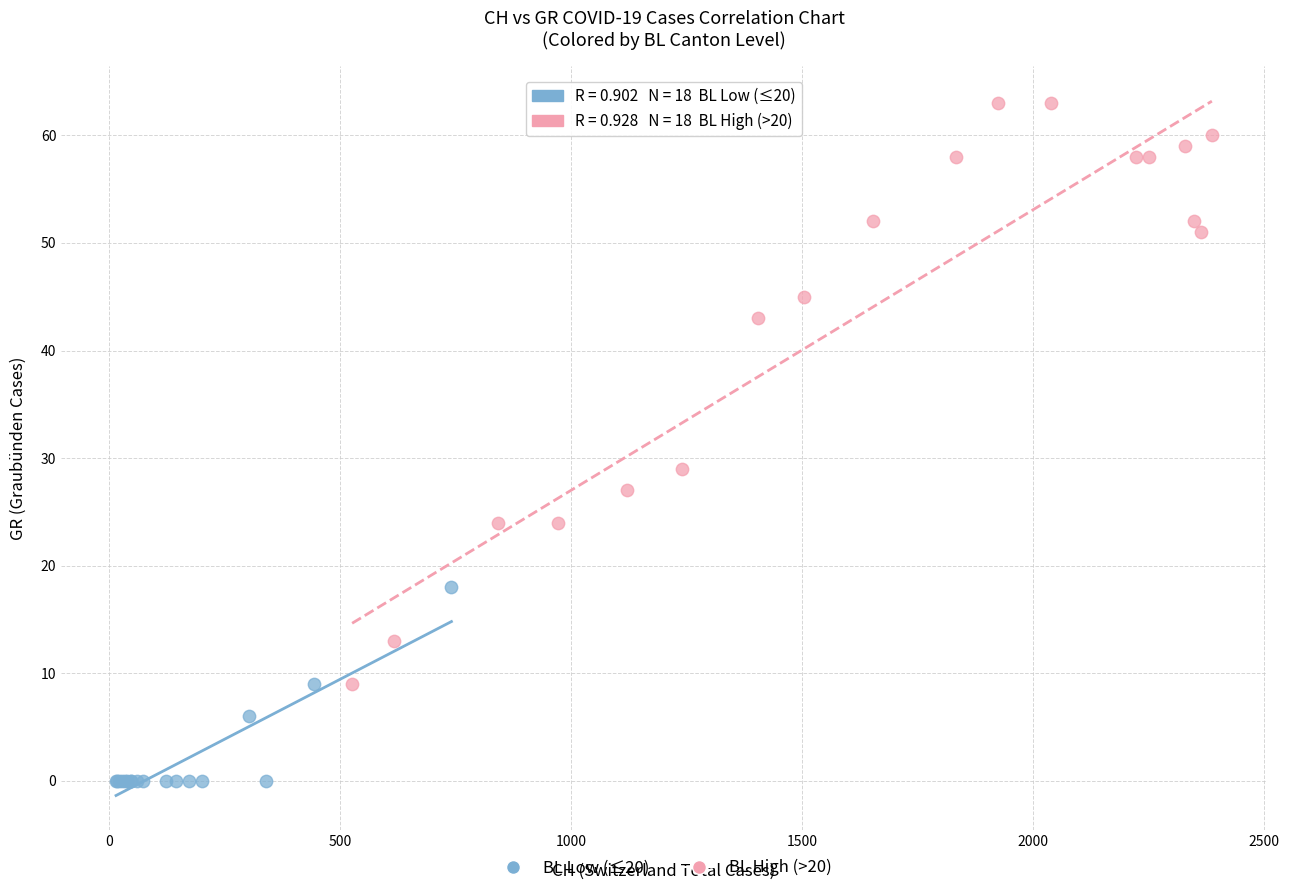

Which series reaches the maximum Y coordinate?

BL High (>20)